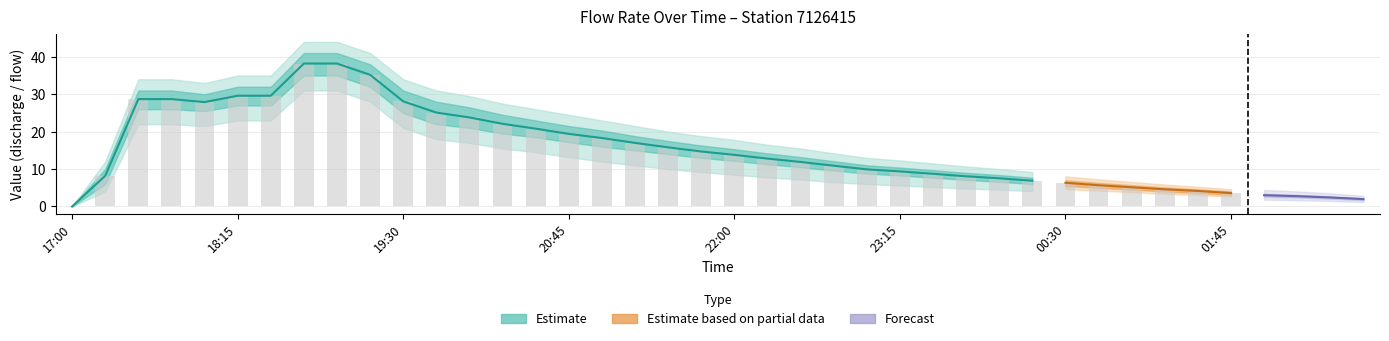

How many values in depthCum_mm are above zero?

39